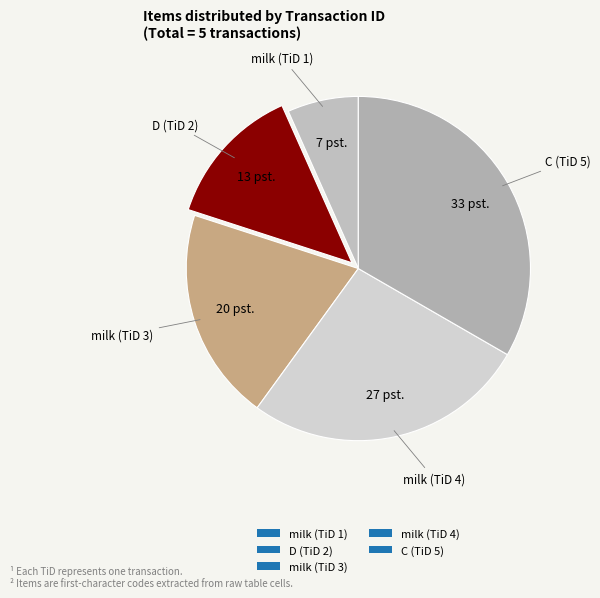

Do milk (TiD 4) and D (TiD 2) together represent more than half of the pie?

No